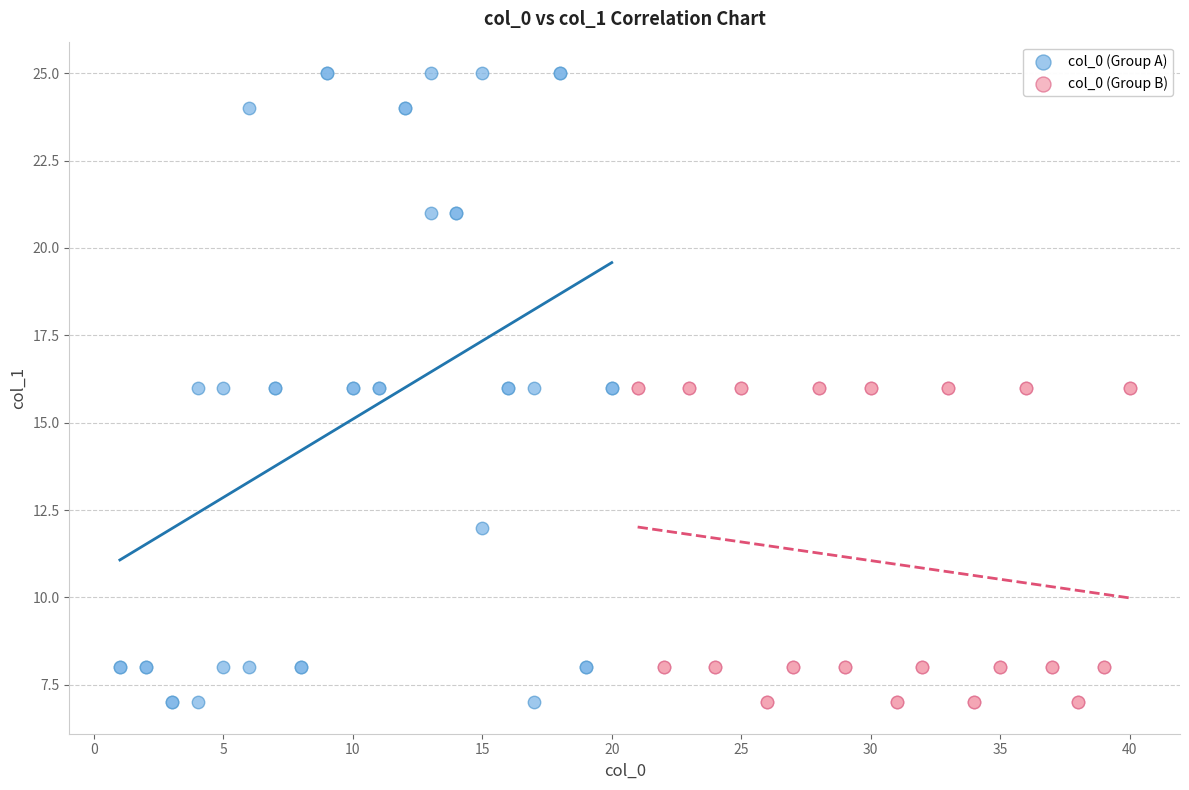

Which series has the widest spread of Y values?

col_0 (Group A)